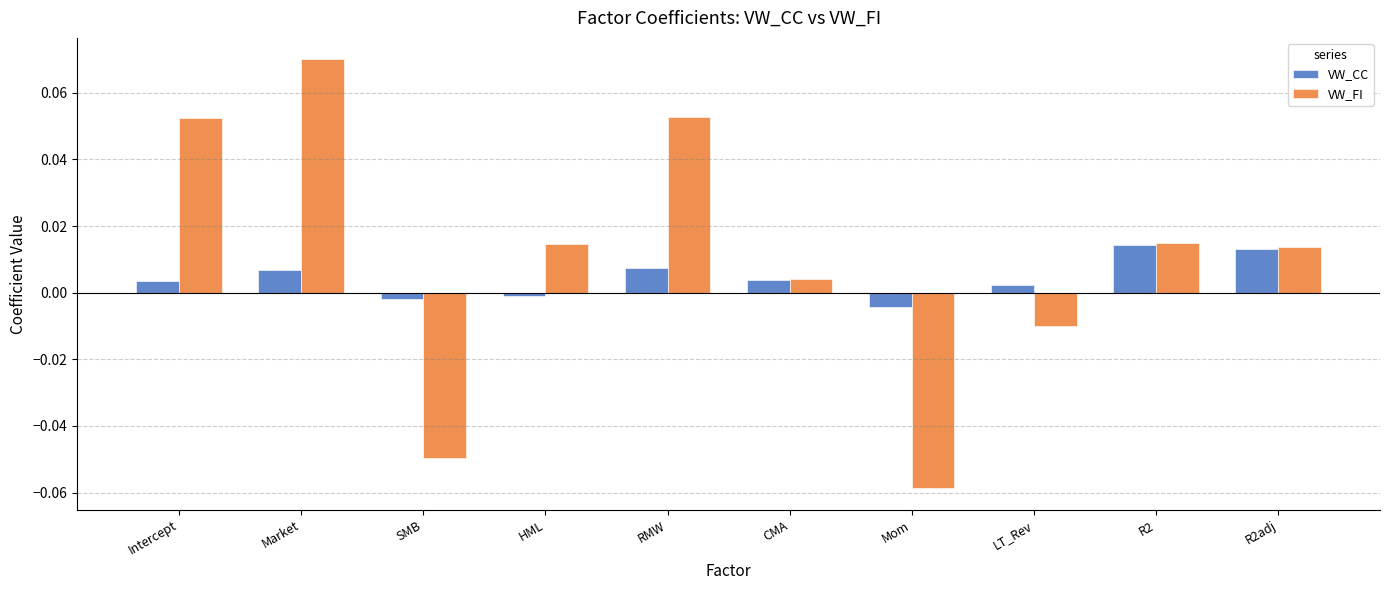

Which series has the widest spread of values?

VW_FI